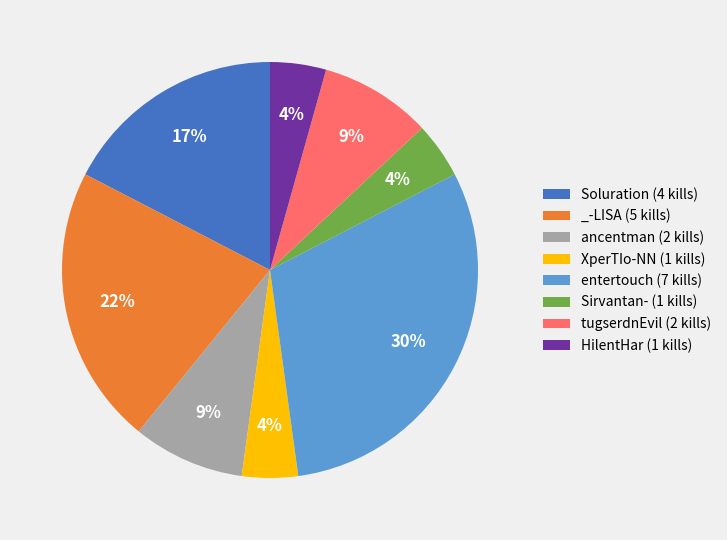

Which has a higher value, _-LISA or tugserdnEvil?

_-LISA